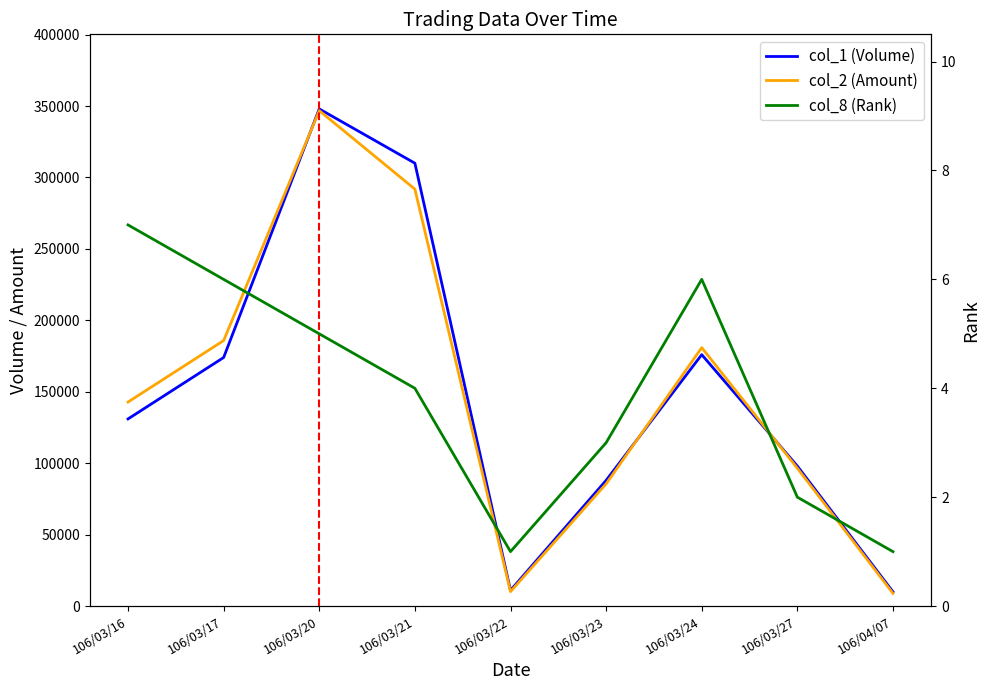

The value of col_8 (Rank) at 106/03/20 is 5. True or false?

True